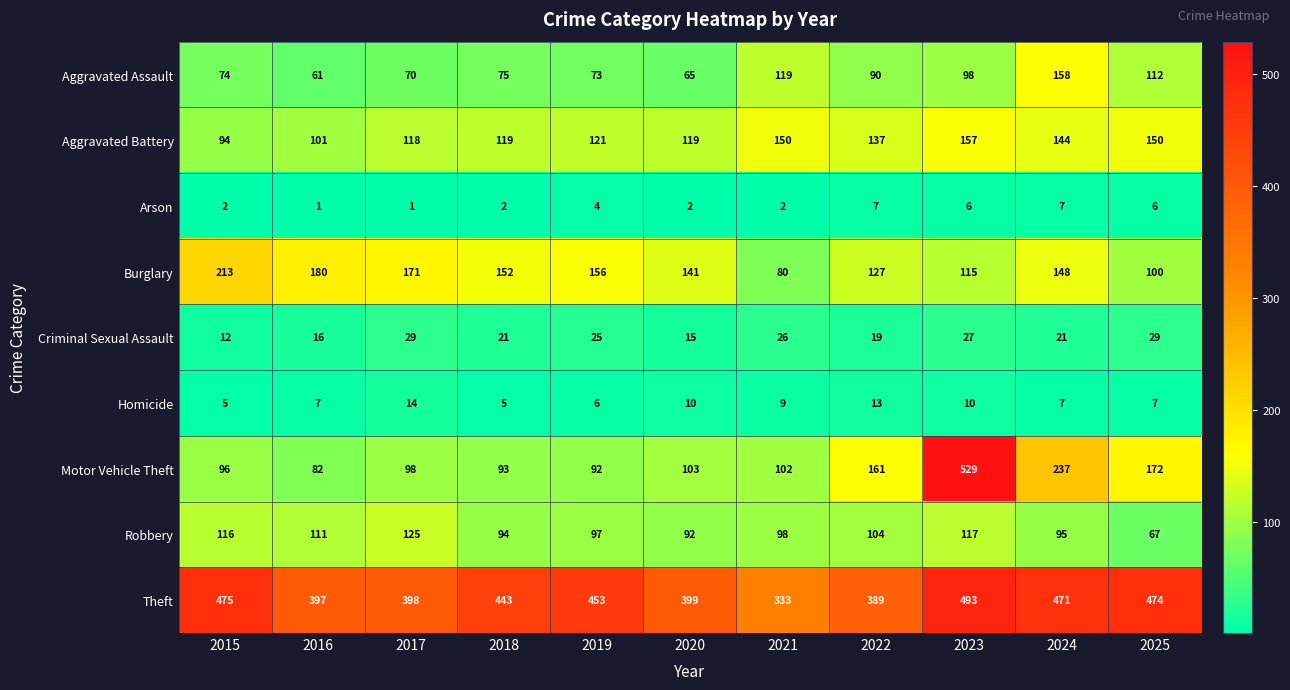

What is the difference between the Criminal Sexual Assault values at 2022 and 2017?

10